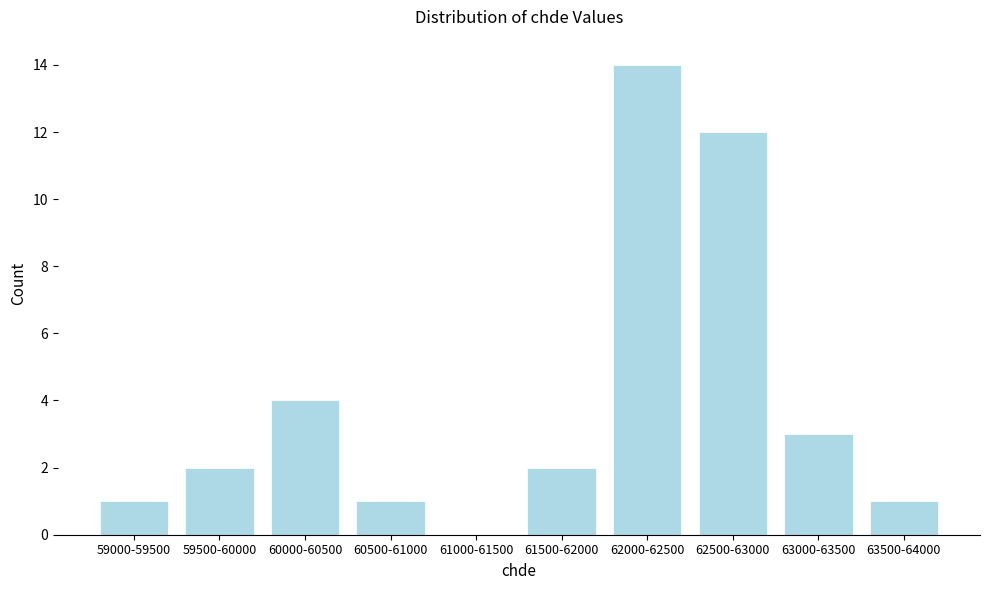

Reading right to left, extract all data points from this chart.

63500-64000=1	63000-63500=3	62500-63000=12	62000-62500=14	61500-62000=2	61000-61500=0	60500-61000=1	60000-60500=4	59500-60000=2	59000-59500=1